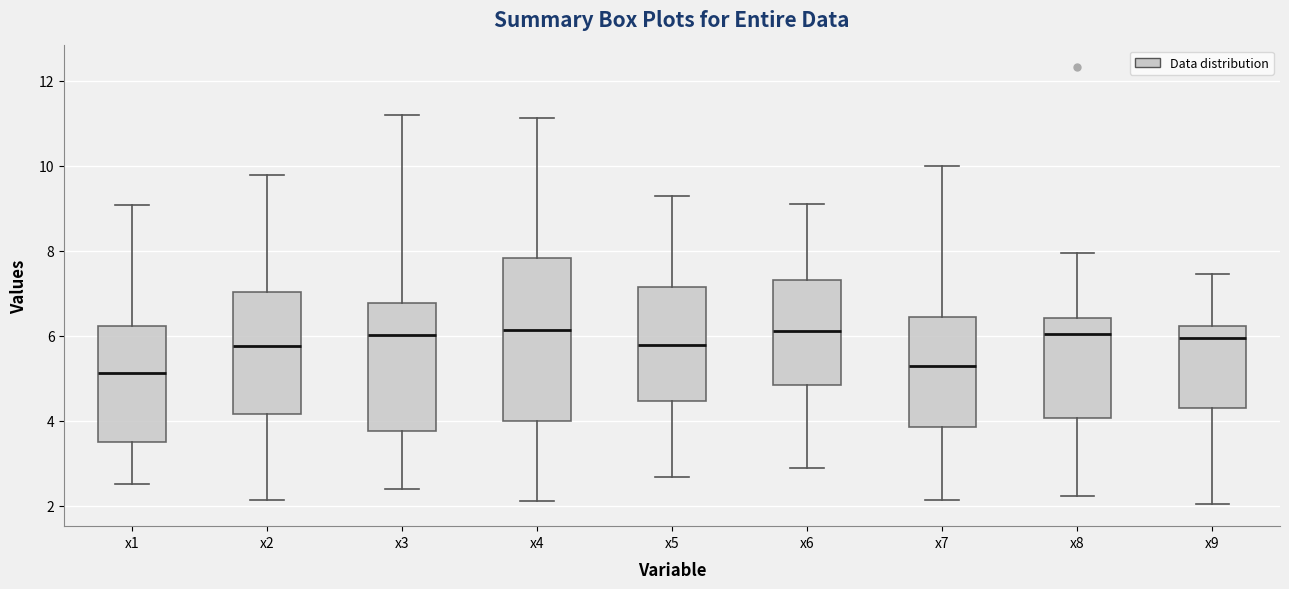

Comparing the boxes themselves (not the whiskers), which one is the tallest?

x4